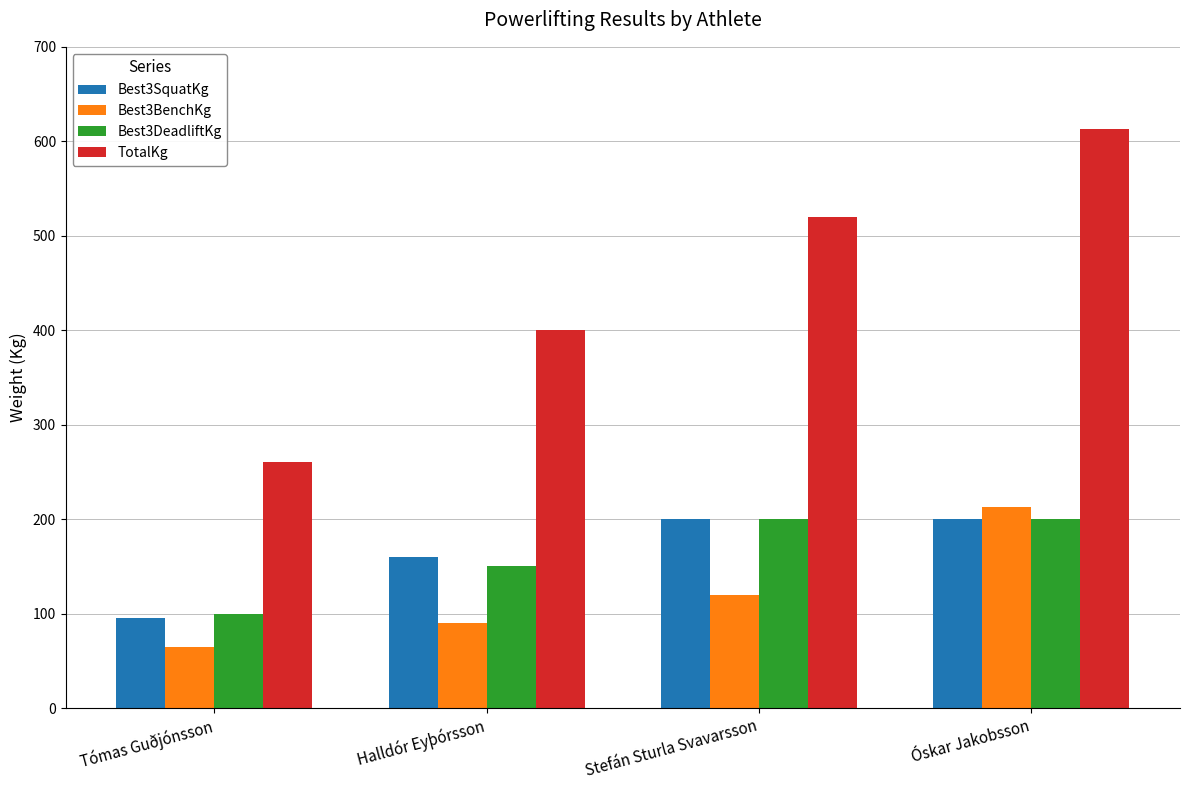

Reading left to right, what are all the values shown in this chart?

Best3SquatKg: Tómas Guðjónsson=95.0	Halldór Eyþórsson=160.0	Stefán Sturla Svavarsson=200.0	Óskar Jakobsson=200.0
Best3BenchKg: Tómas Guðjónsson=65.0	Halldór Eyþórsson=90.0	Stefán Sturla Svavarsson=120.0	Óskar Jakobsson=212.5
Best3DeadliftKg: Tómas Guðjónsson=100.0	Halldór Eyþórsson=150.0	Stefán Sturla Svavarsson=200.0	Óskar Jakobsson=200.0
TotalKg: Tómas Guðjónsson=260.0	Halldór Eyþórsson=400.0	Stefán Sturla Svavarsson=520.0	Óskar Jakobsson=612.5